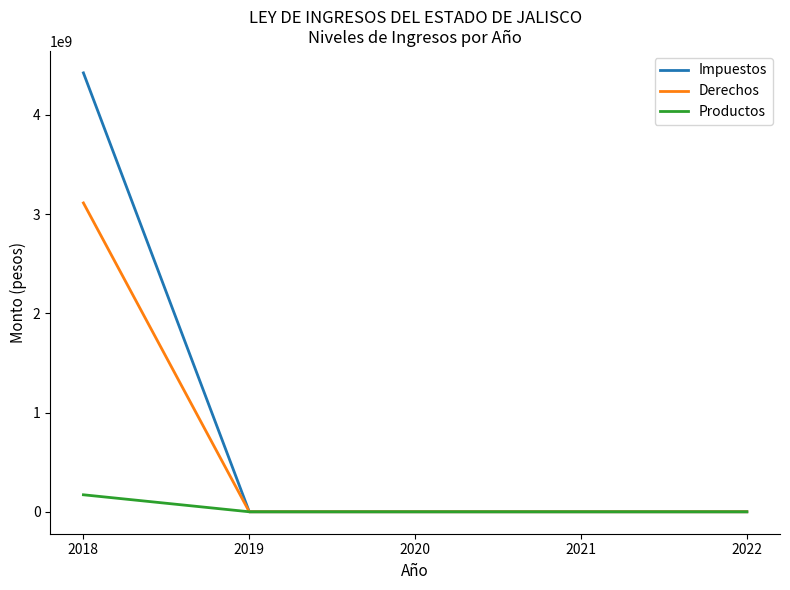

Reading left to right, extract all data points from this chart.

Impuestos: 2018=4423216000	2019=0	2020=0	2021=0	2022=0
Derechos: 2018=3112408000	2019=0	2020=0	2021=0	2022=0
Productos: 2018=171266000	2019=0	2020=0	2021=0	2022=0